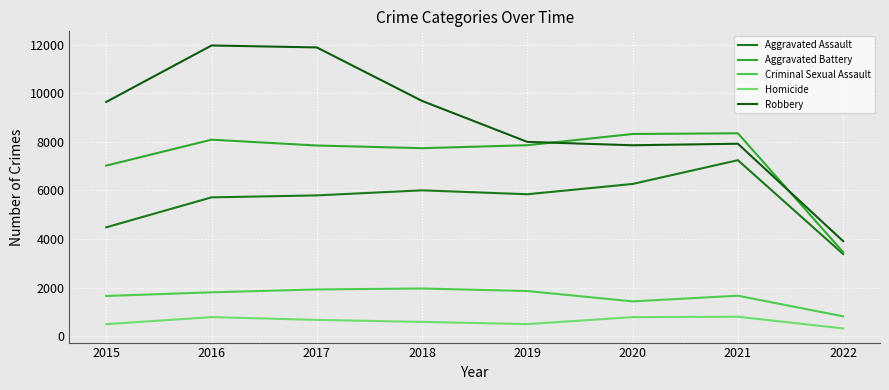

Is it true that Homicide equals 779 at 2015?

False